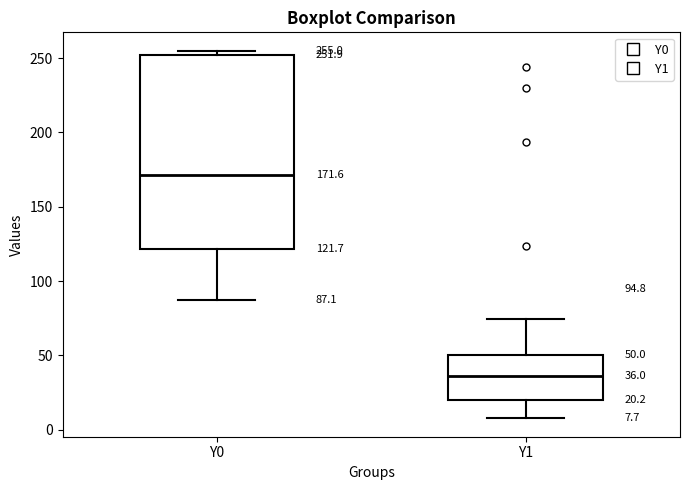

Which box has the highest median line?

Y0